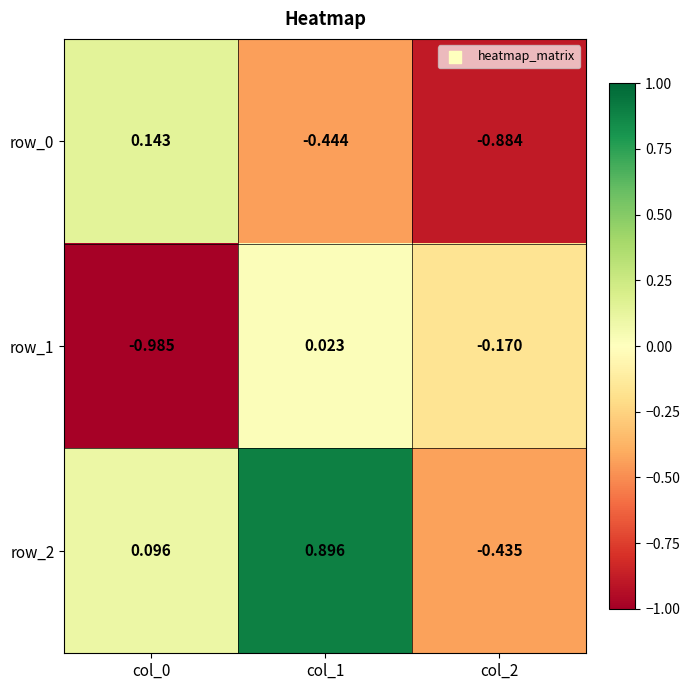

Is the value of row_2 at col_2 greater than the value of row_1 at col_0?

Yes